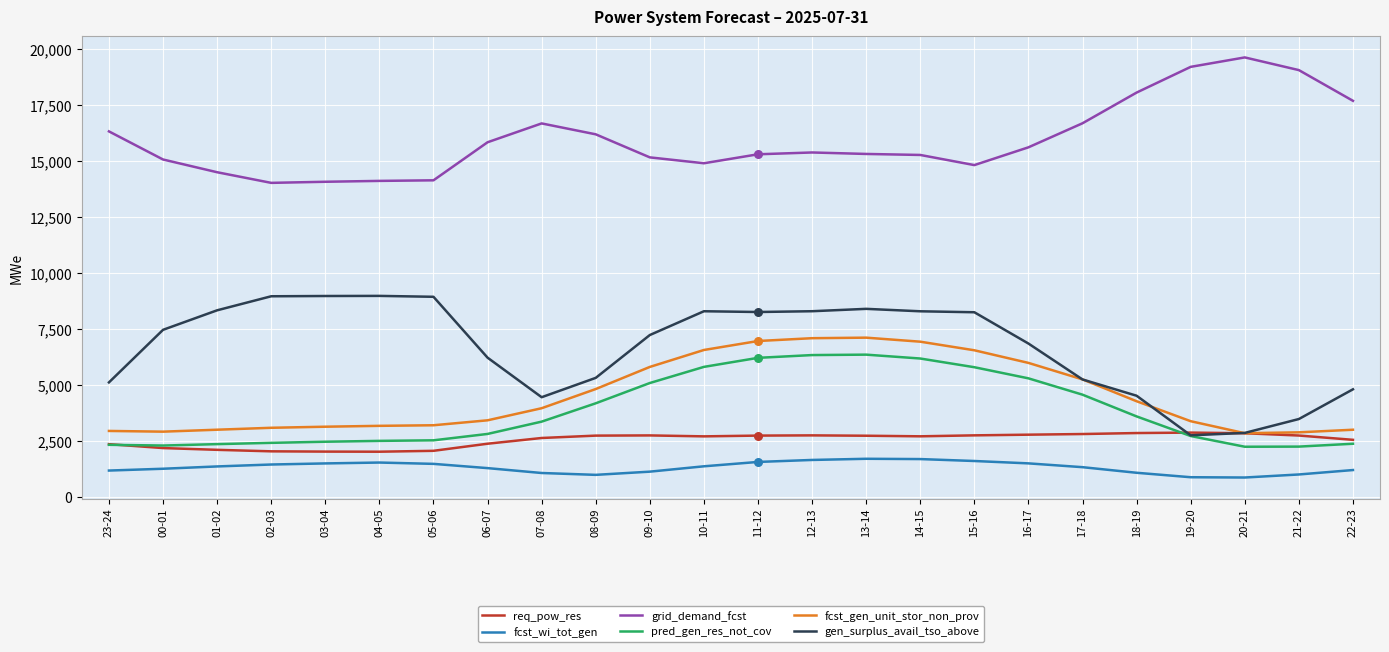

At how many categories does at least one series exceed 4239?

24